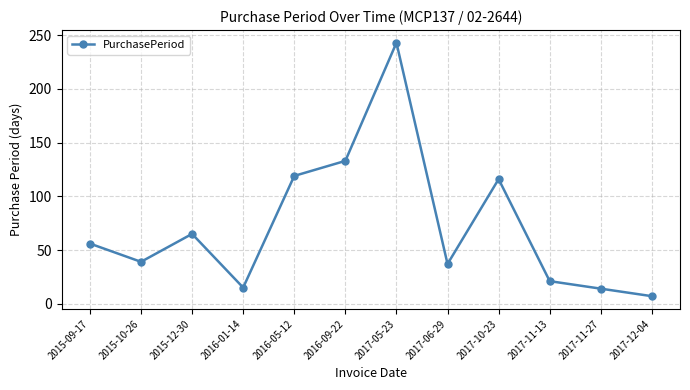

What is the difference between the maximum and minimum values?

236